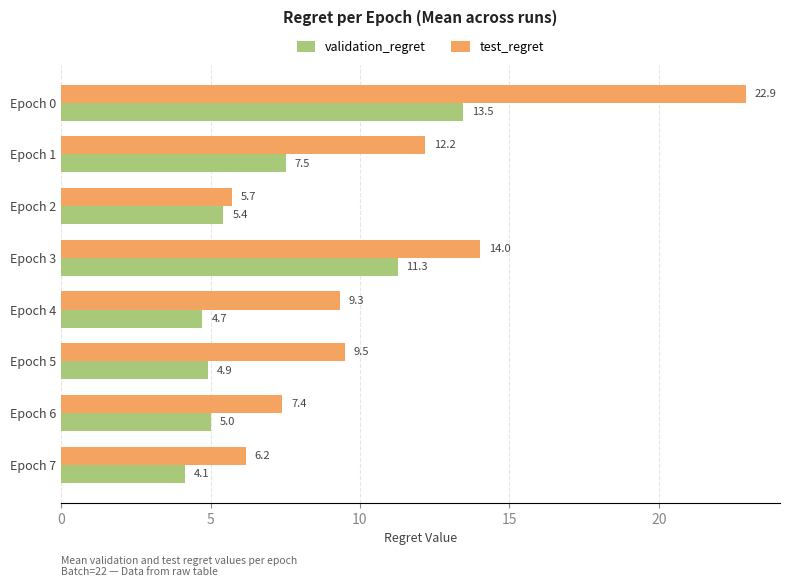

What is the difference between the maximum and minimum values in the validation_regret series?

9.3